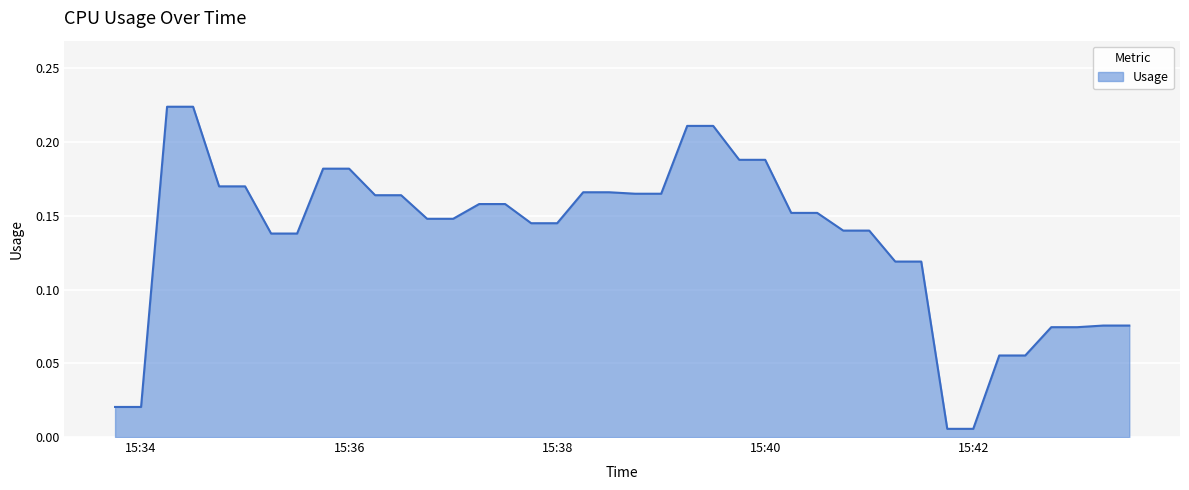

What is the difference between the maximum and minimum values?

0.2